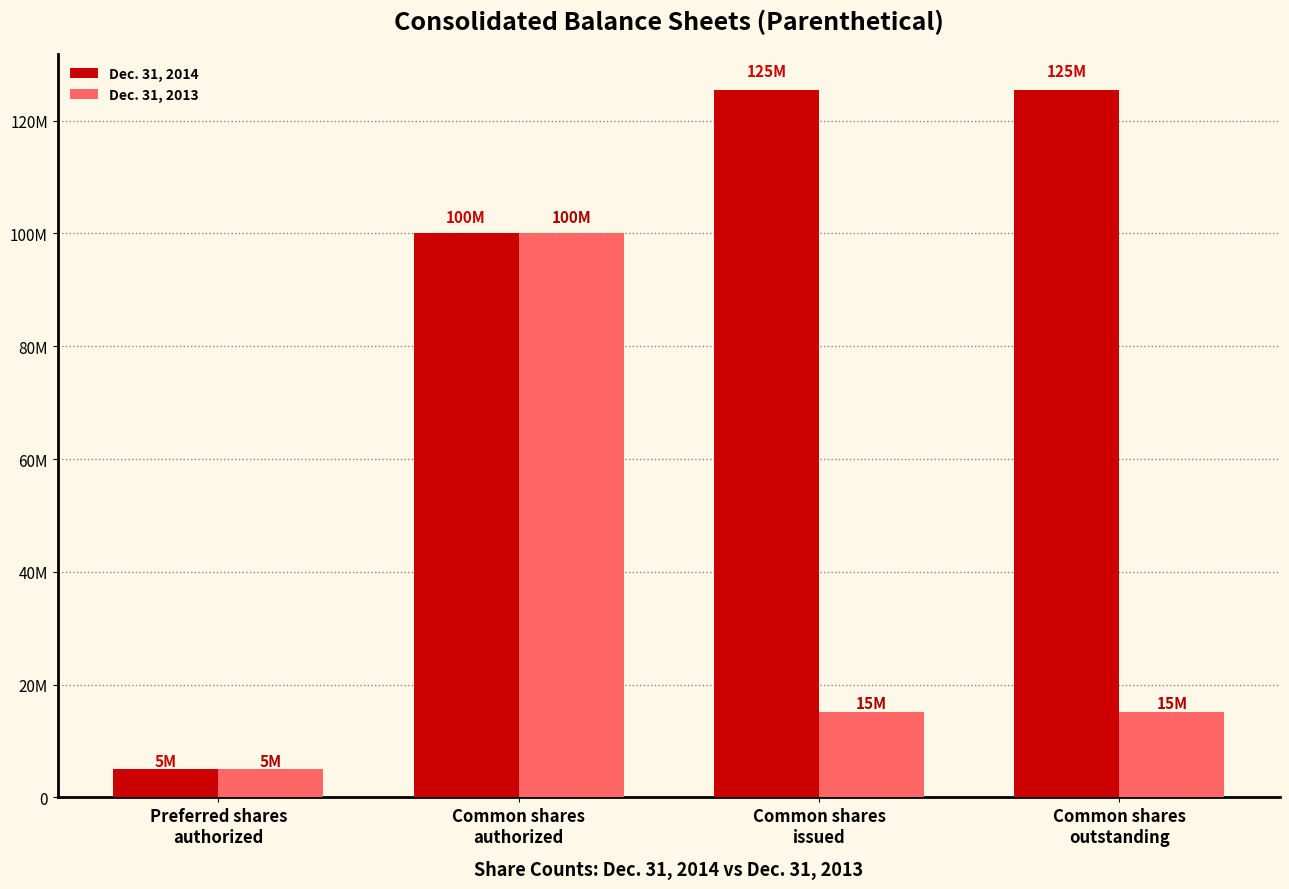

Where does the Dec. 31, 2013 series first go above 15137200?

Common shares
authorized